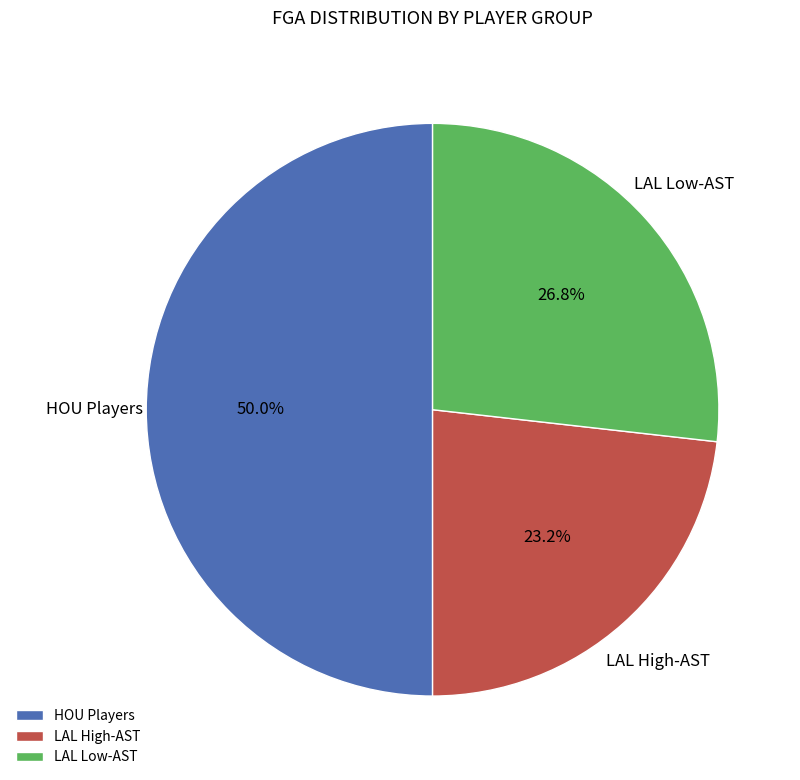

Which category has the smallest portion of the pie?

LAL High-AST